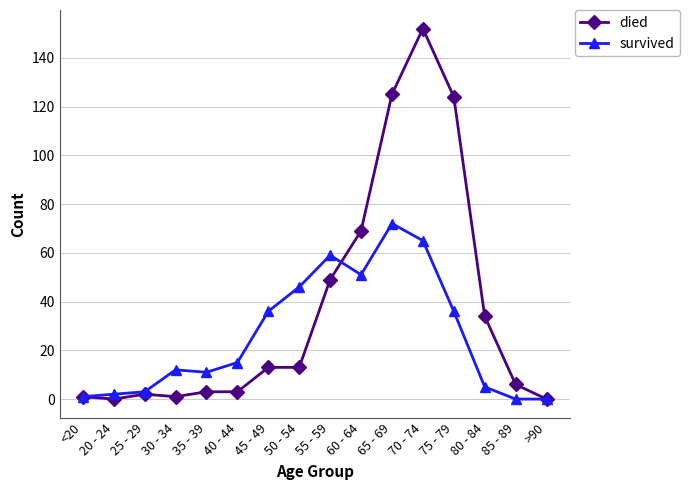

Does the chart have visible grid lines?

Yes